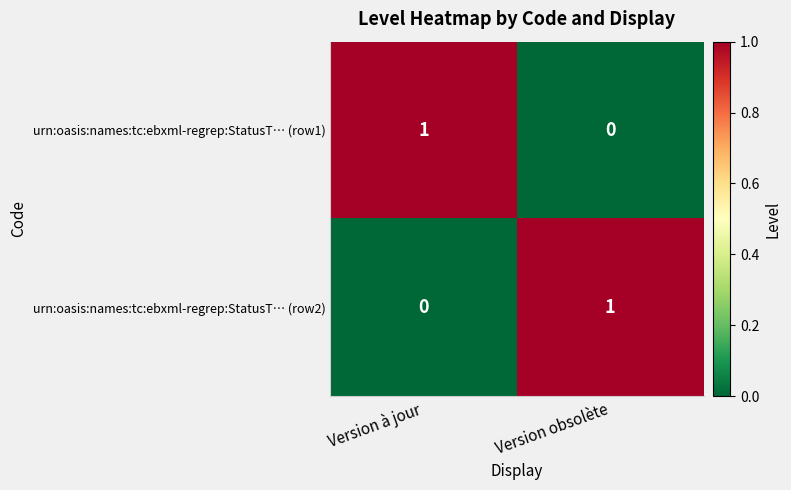

Rank the series at Version obsolète from lowest to highest value.

urn:oasis:names:tc:ebxml-regrep:StatusT… (row1), urn:oasis:names:tc:ebxml-regrep:StatusT… (row2)